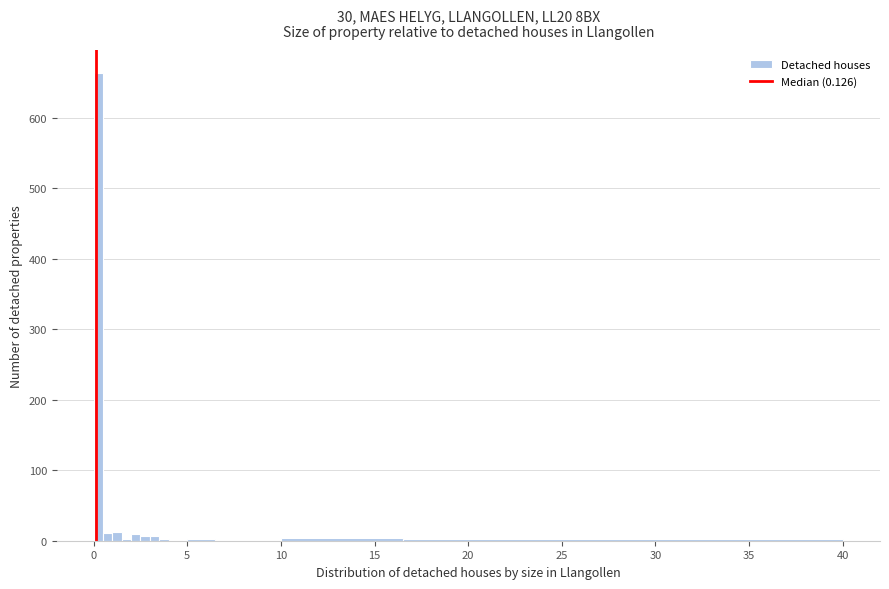

Read against the x-axis, roughly where is the centre of the tallest bar?

0.5